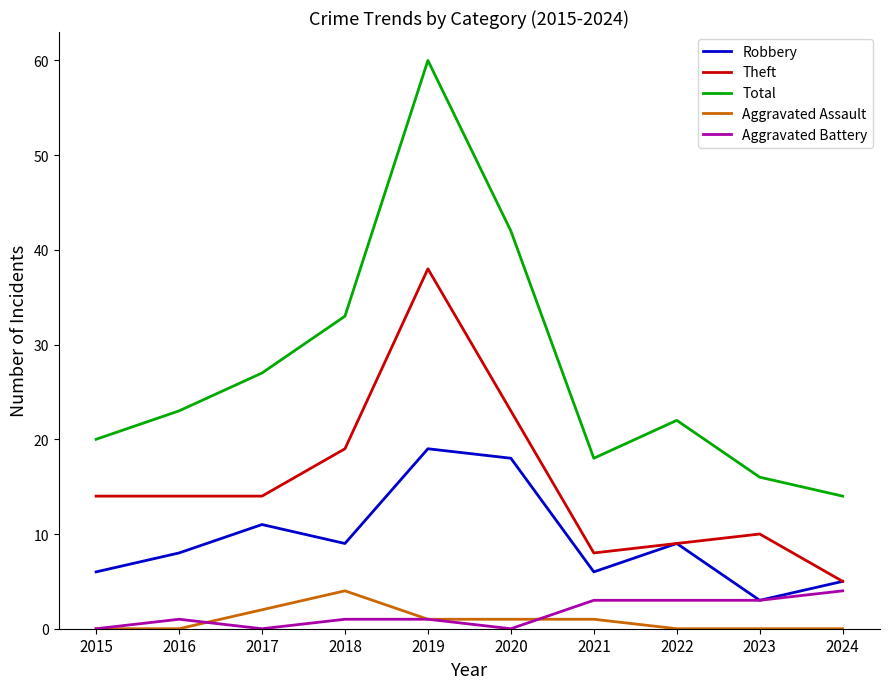

At which category is the sum across all series the highest?

2019